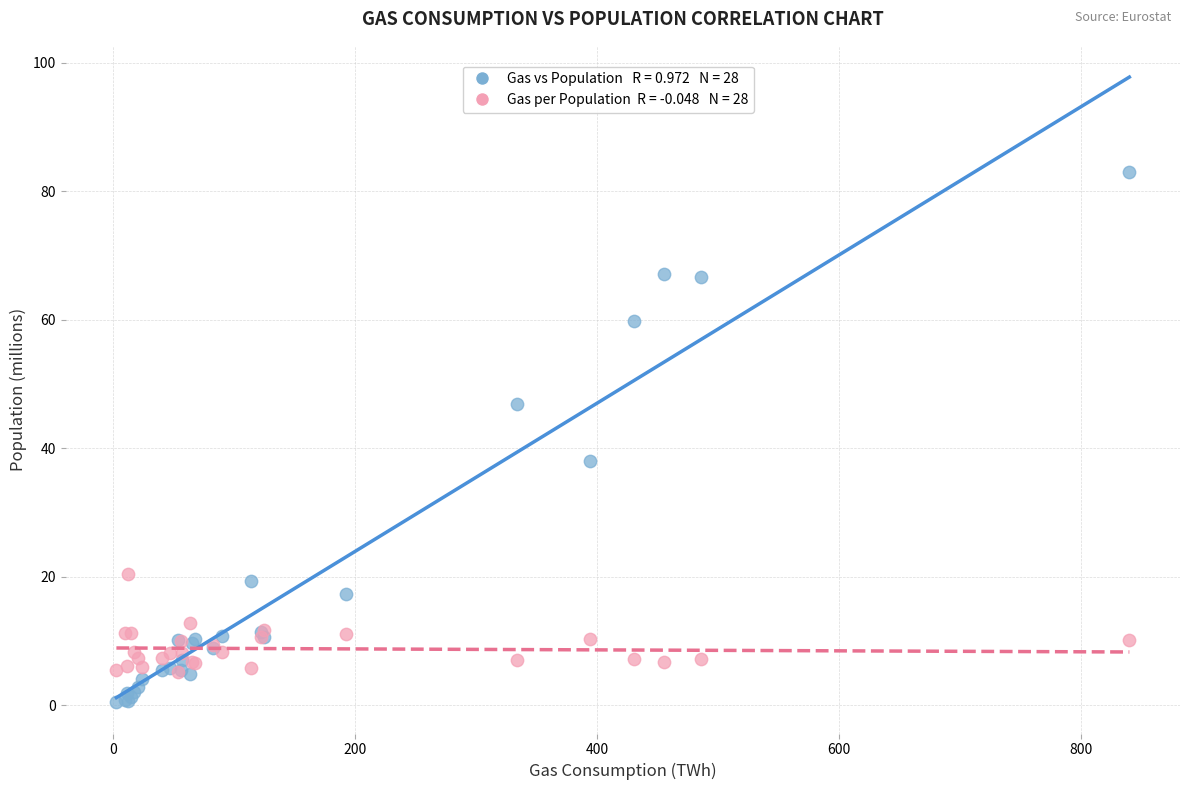

Across all series, what Y value is closest to 41?

38.0